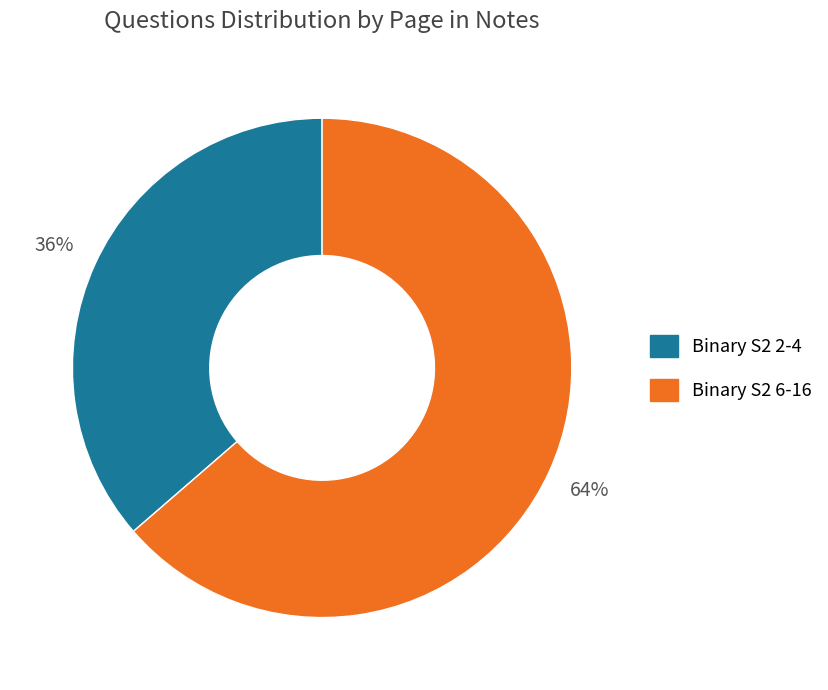

Count the number of slices in the pie.

2